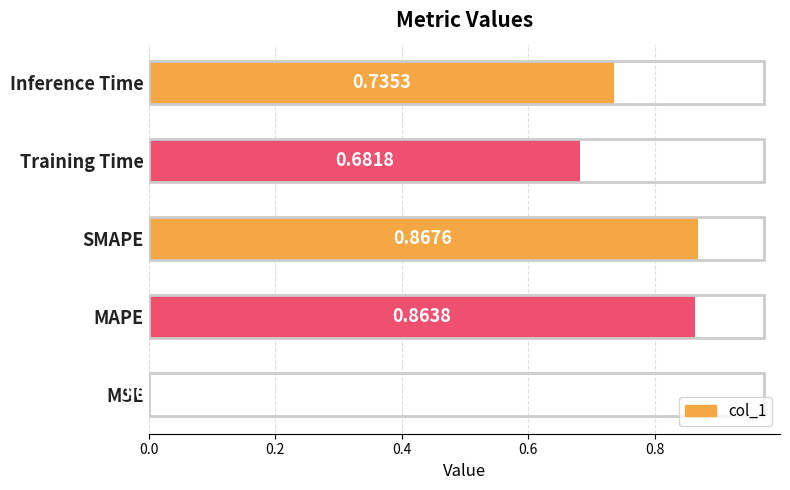

At which label is the value closest to 0?

MSE